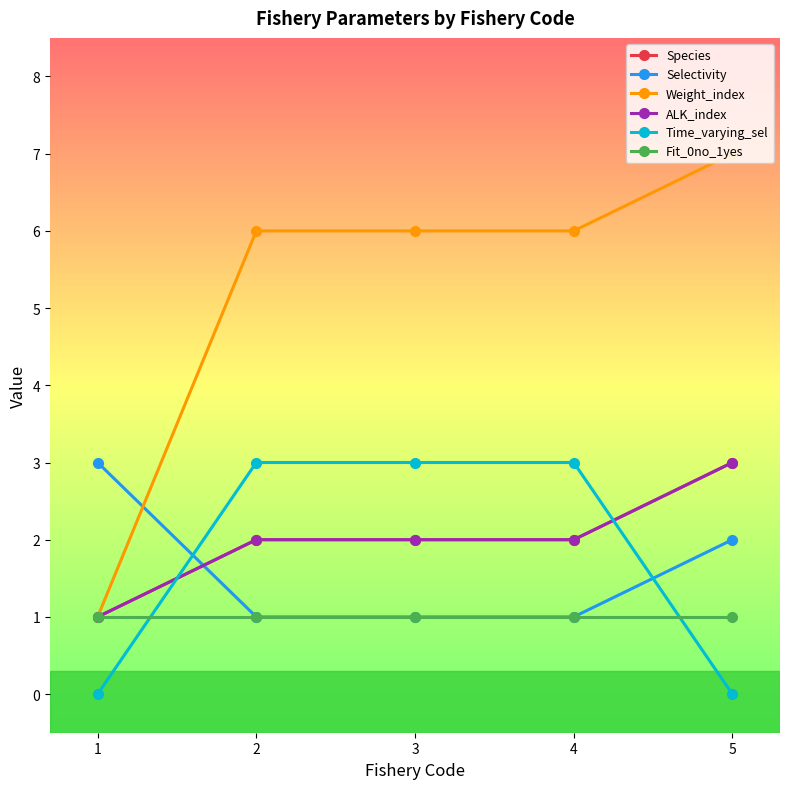

What is the value of the Selectivity point at the 3rd from the left?

1